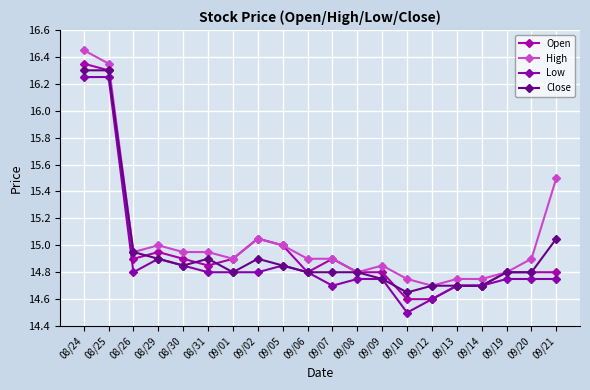

Does the chart have visible grid lines?

Yes